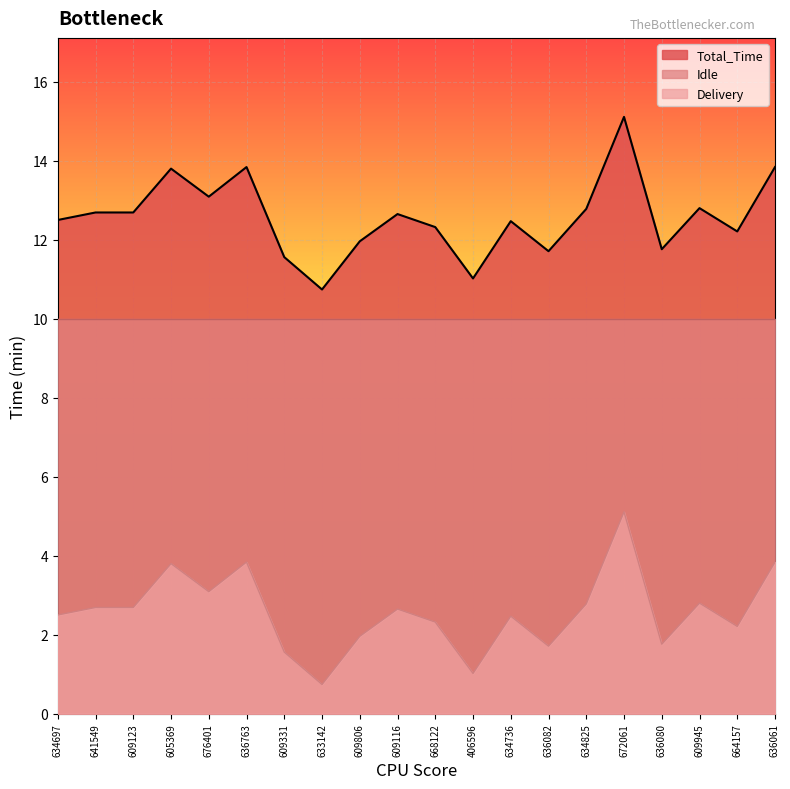

At 609123, list the series in order from smallest to largest.

Delivery, Idle, Total_Time